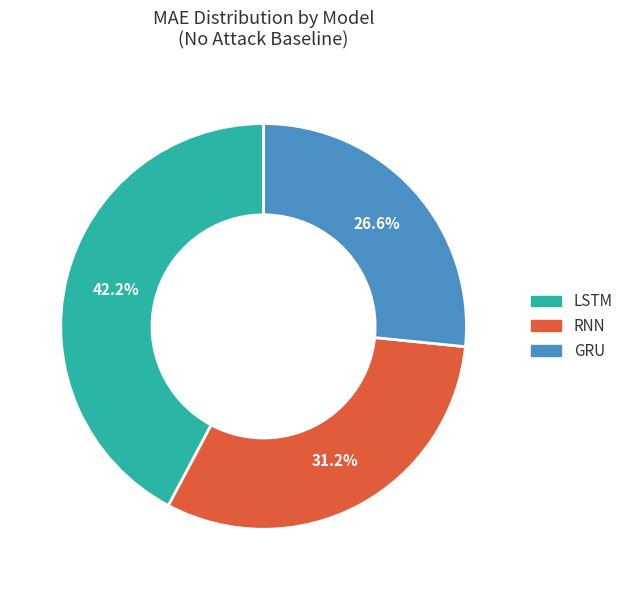

True or false: LSTM accounts for 42% of the total.

True